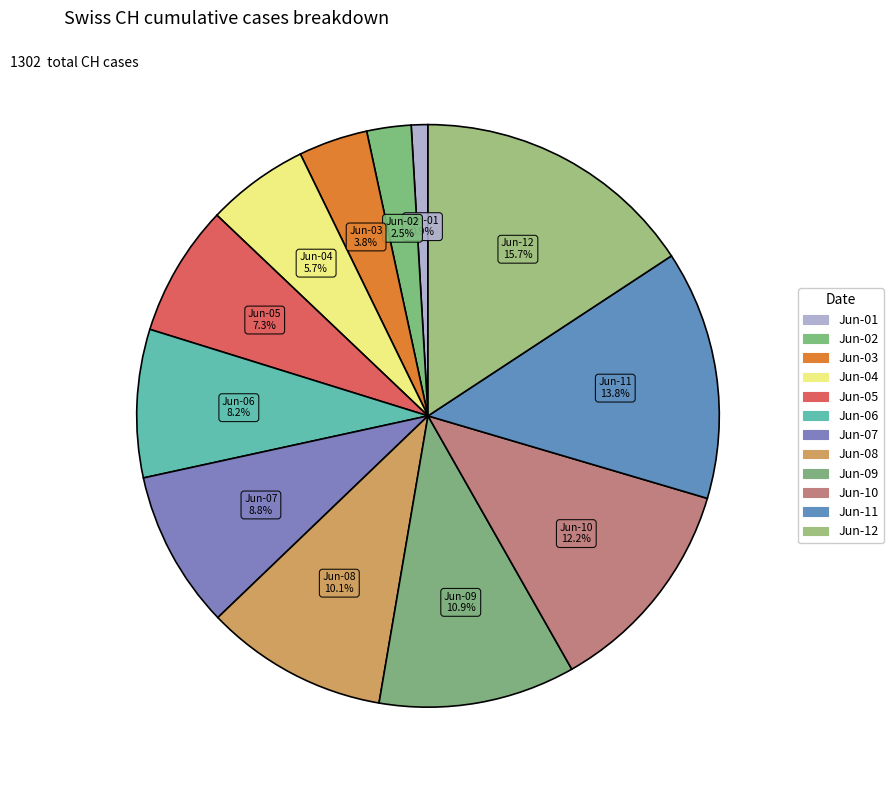

How many slices are in this pie chart?

12